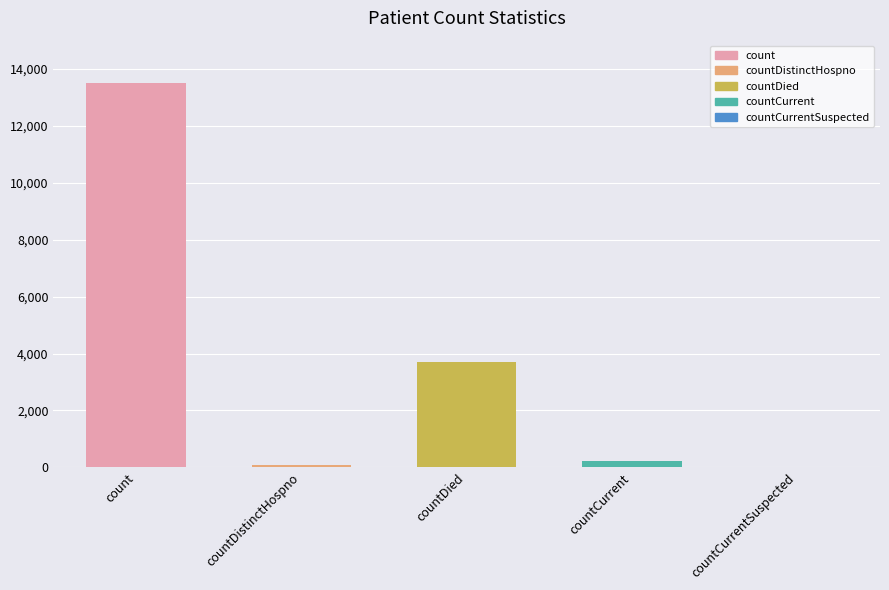

At which label is the value closest to 6753?

countDied